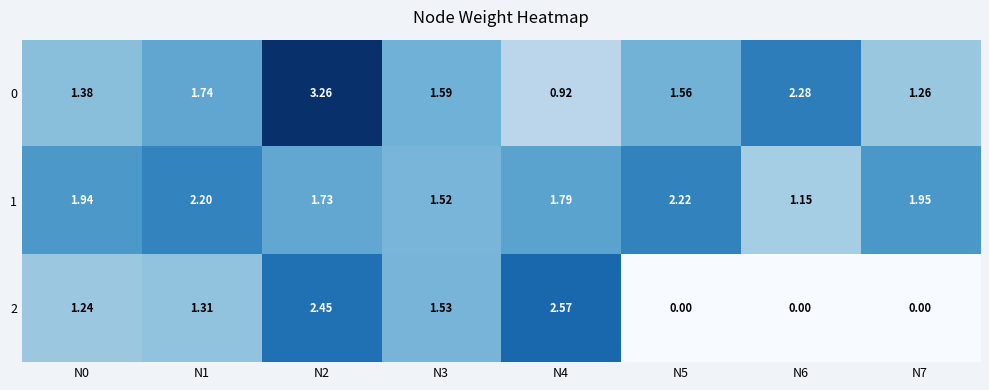

Reading left to right, extract all data points from this chart.

0: N0=1.4	N1=1.7	N2=3.3	N3=1.6	N4=0.9	N5=1.6	N6=2.3	N7=1.3
1: N0=1.9	N1=2.2	N2=1.7	N3=1.5	N4=1.8	N5=2.2	N6=1.1	N7=1.9
2: N0=1.2	N1=1.3	N2=2.5	N3=1.5	N4=2.6	N5=0.0	N6=0.0	N7=0.0